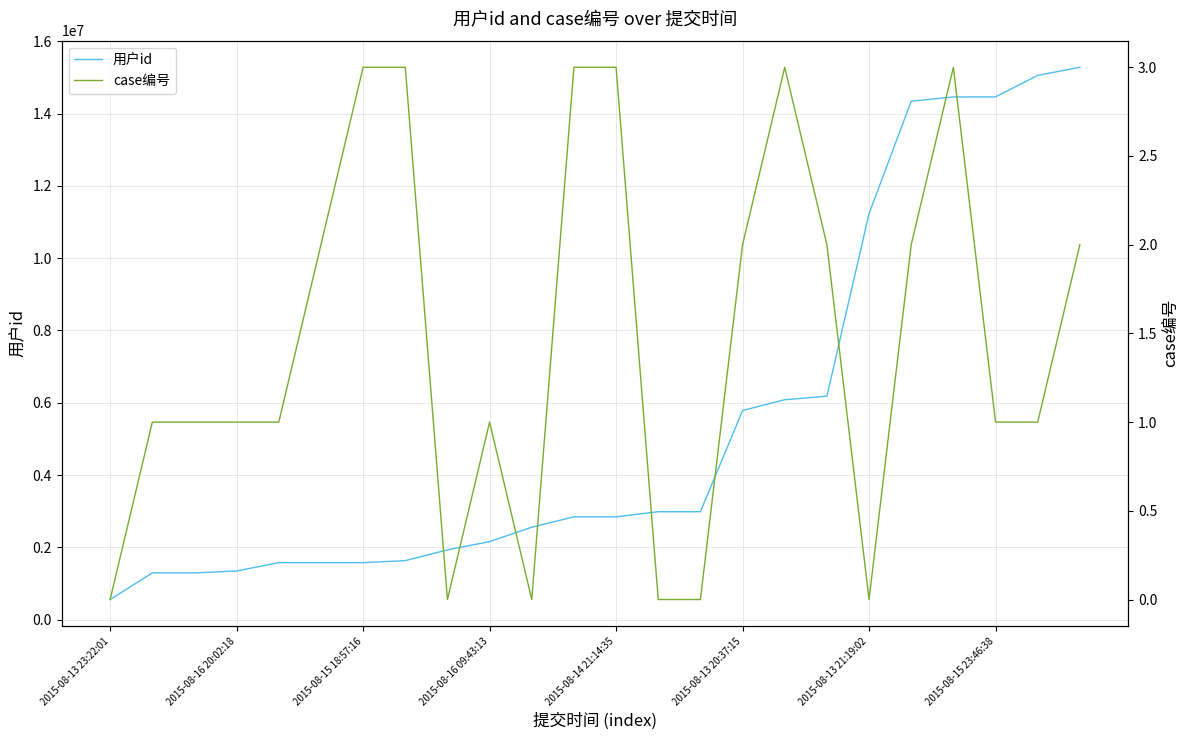

What is the sum of all 用户id values?

132037253